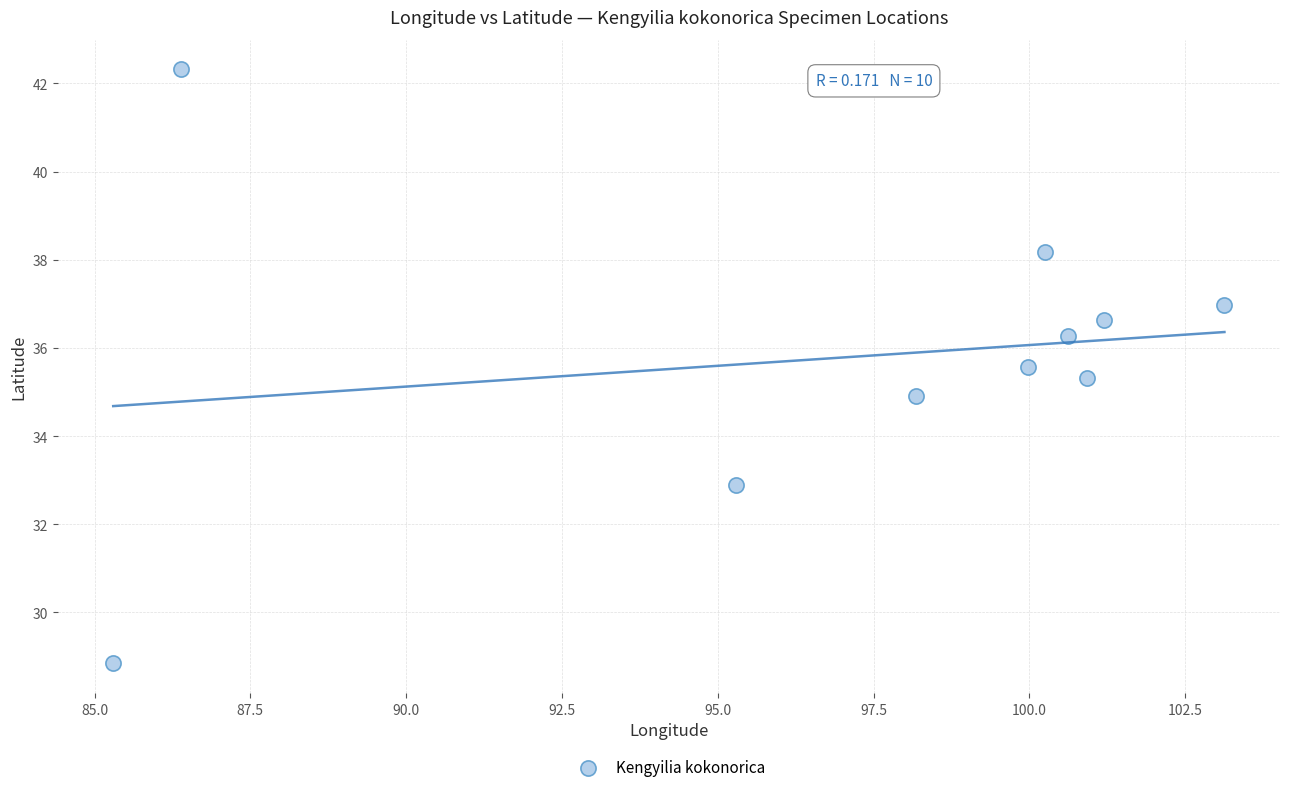

What is the range of X values (max minus min)?

17.8